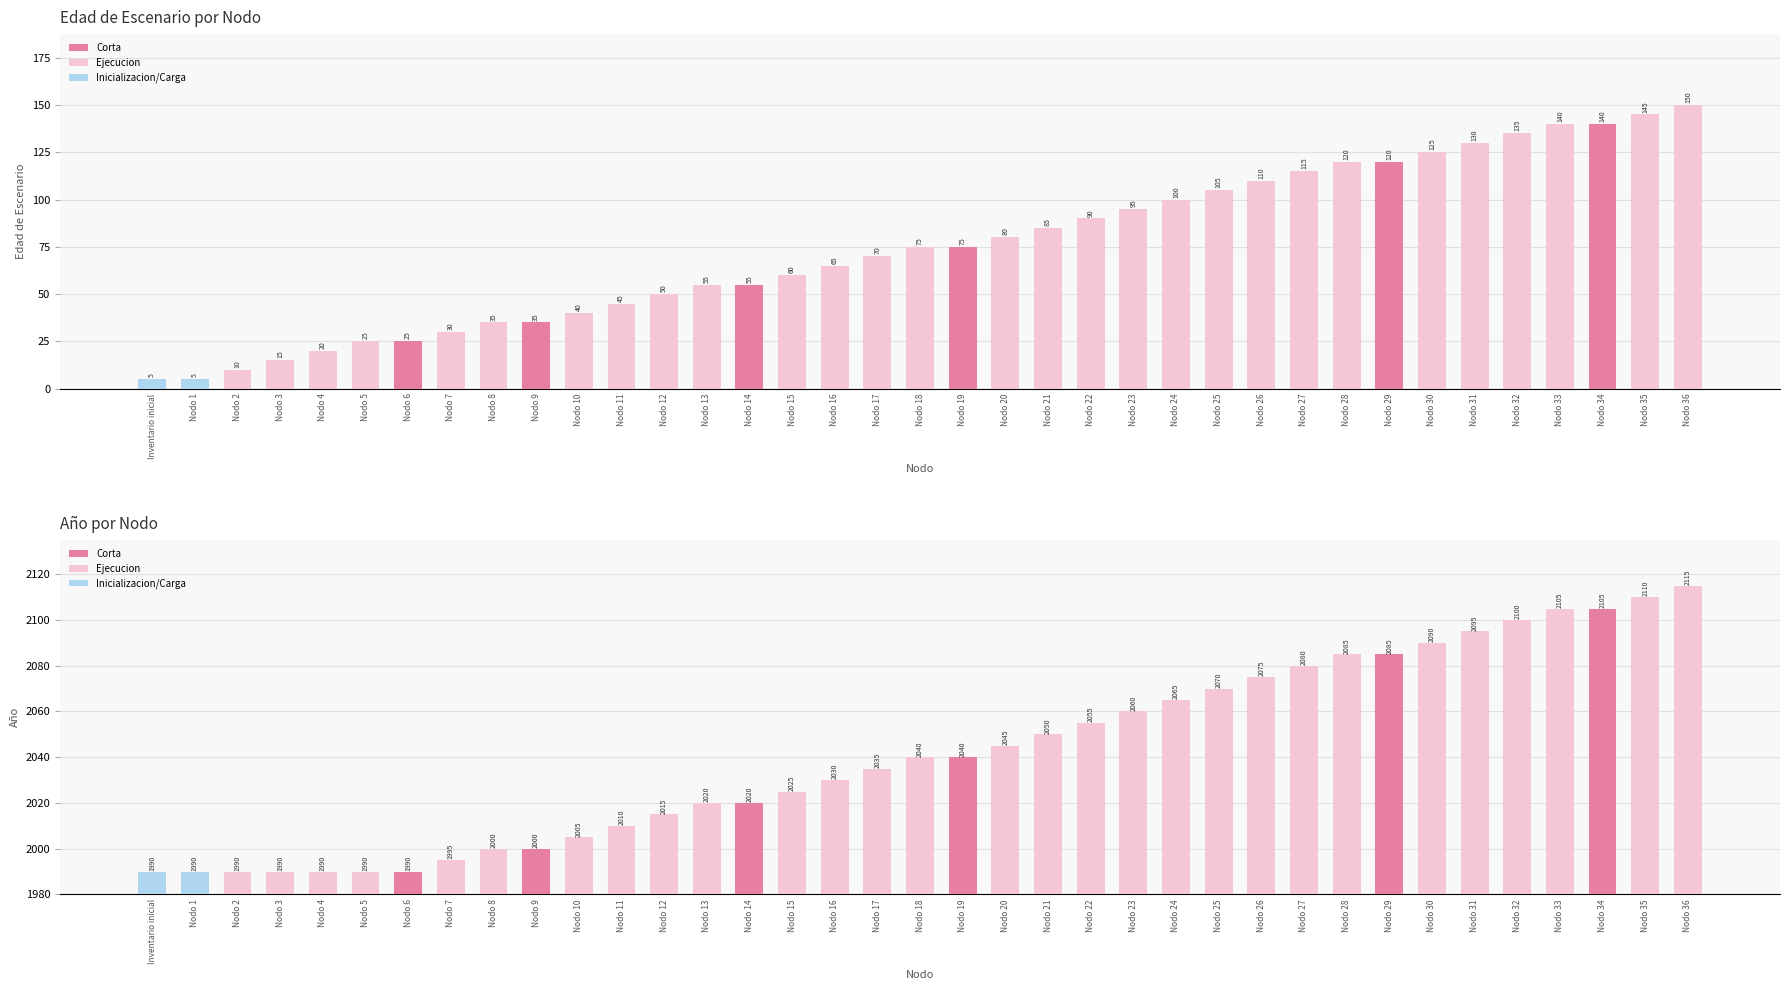

What is the minimum value shown in the chart?

5